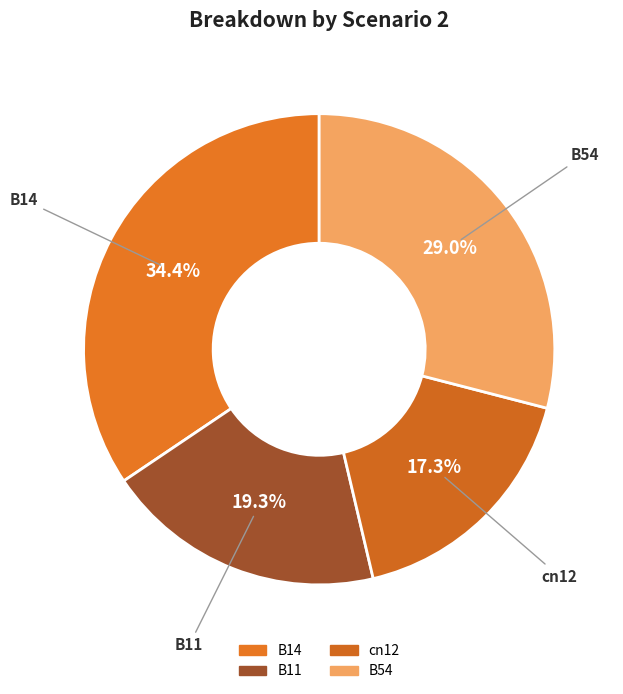

What is the largest slice in the pie chart?

B14